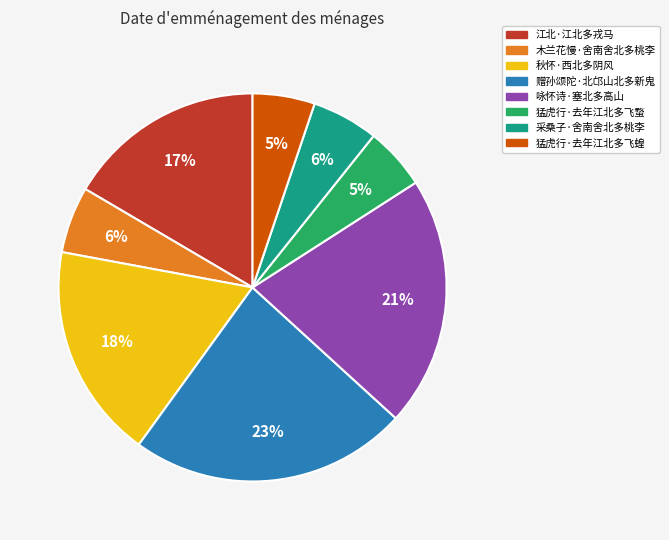

Does 猛虎行·去年江北多飞蝥 account for over 50% of the chart?

No